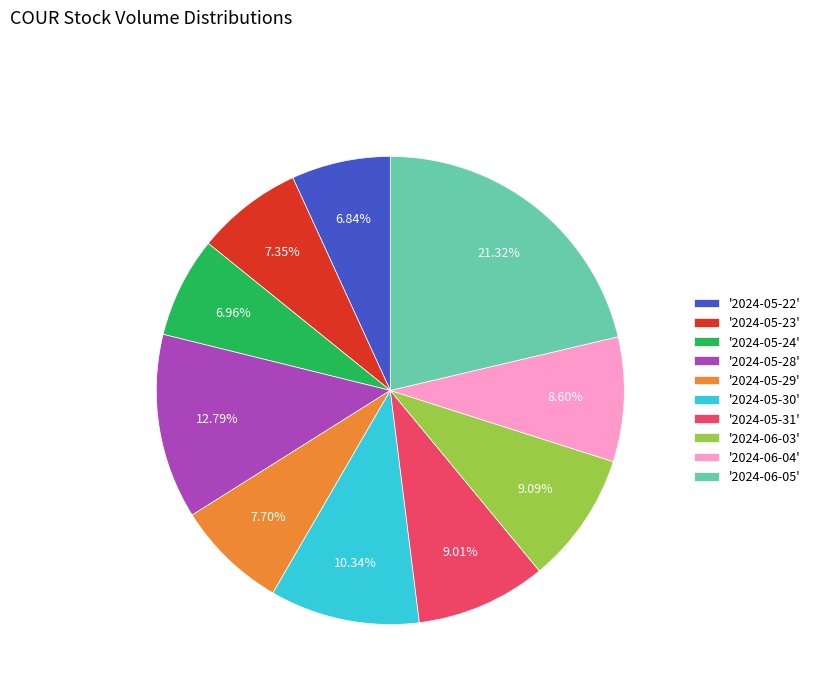

Is there any slice that represents more than half of the pie?

No